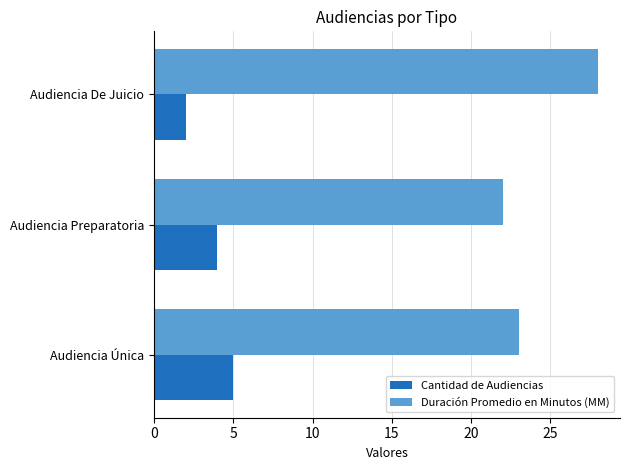

At which category does the chart reach its peak across all series?

Audiencia De Juicio